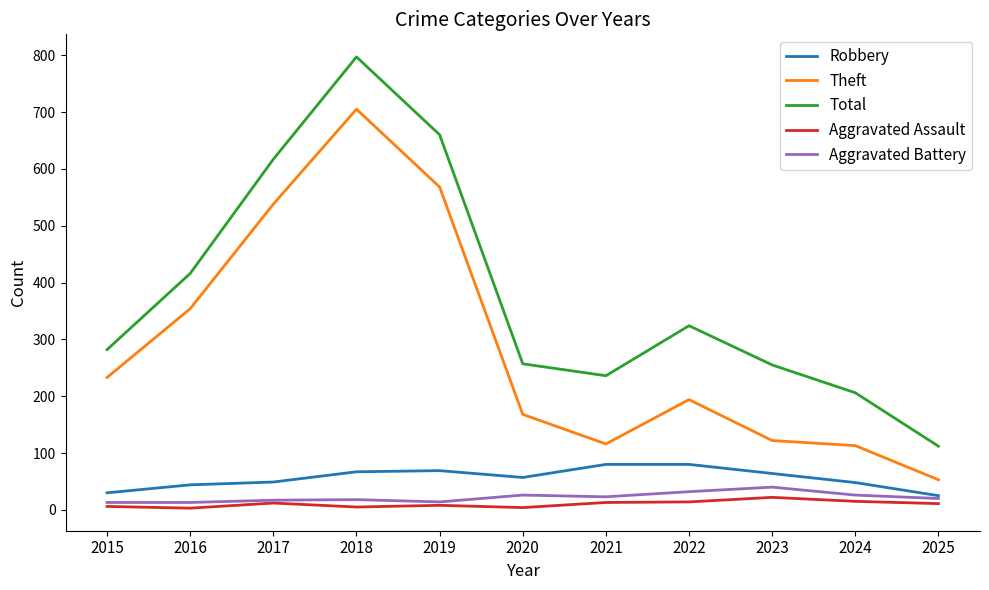

The Aggravated Battery series shows 40 at 2023. True or false?

True